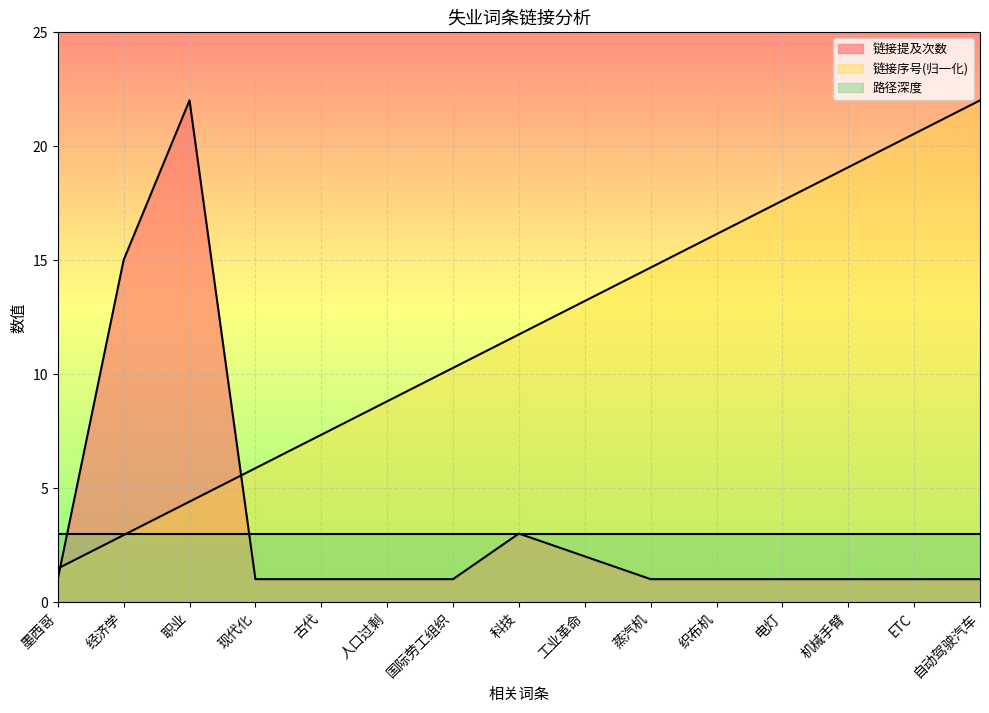

Between which two adjacent categories do 链接序号 and 链接提及次数 first intersect?

墨西哥 and 经济学